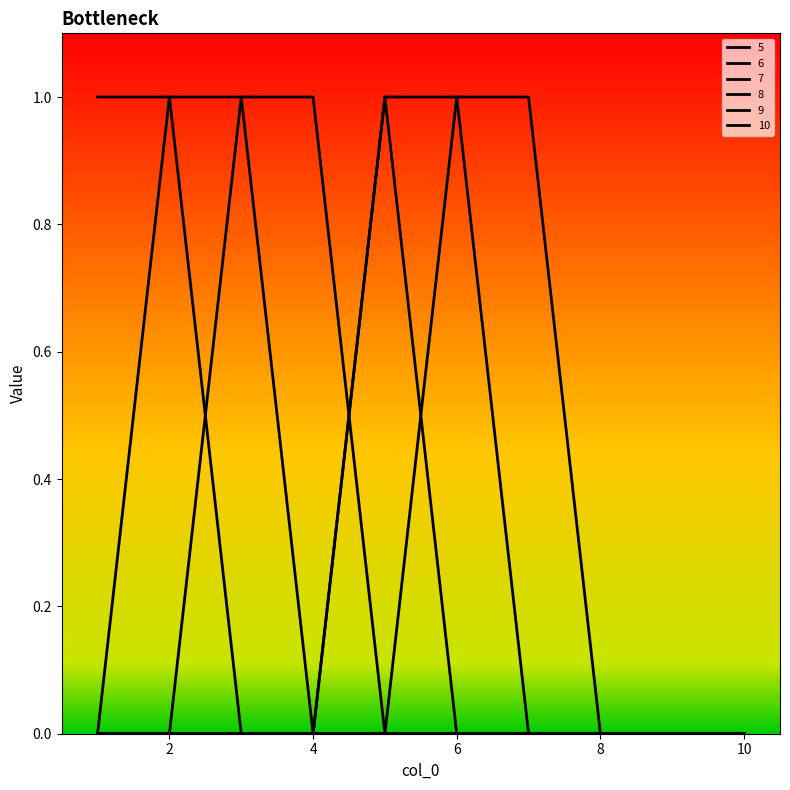

Does the chart display data point markers on the line(s)?

No